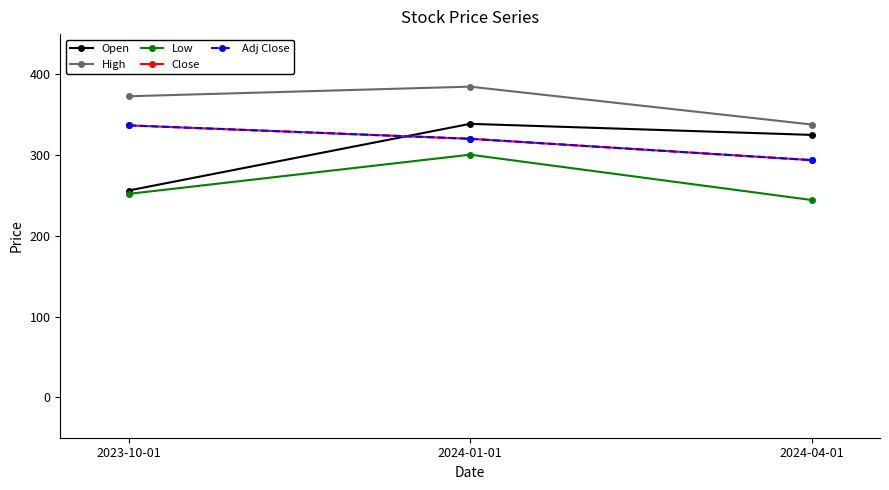

List the labels in order of Open value, largest first.

2024-01-01, 2024-04-01, 2023-10-01